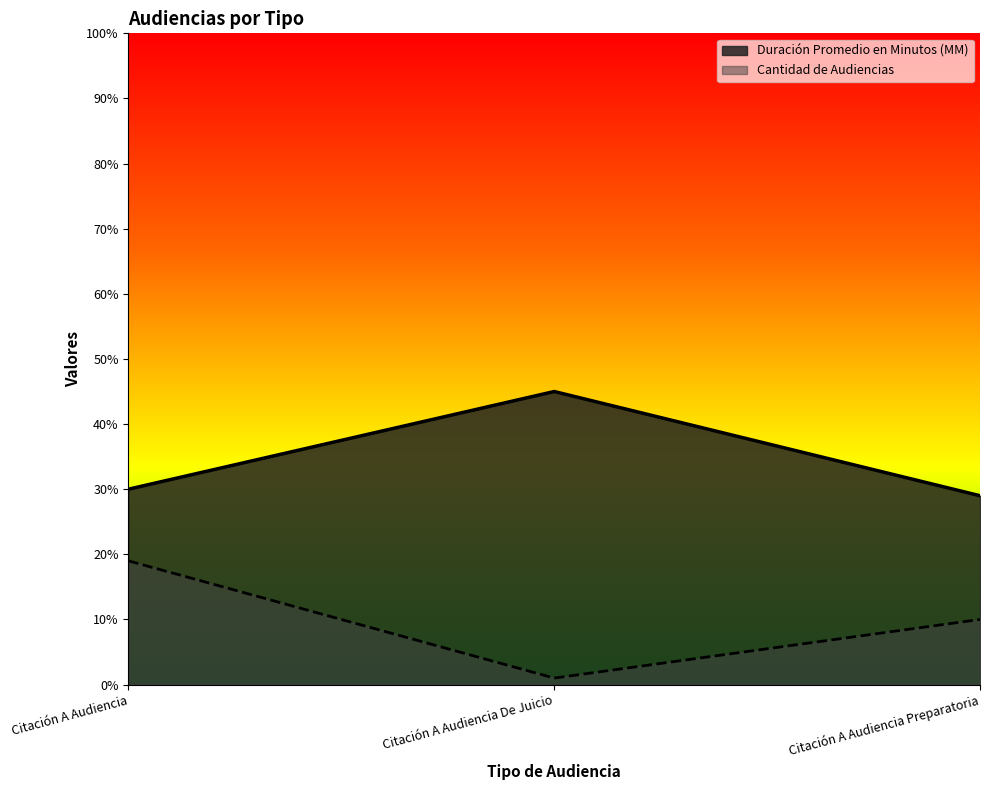

What is the average value of the Duración Promedio en Minutos (MM) series?

35